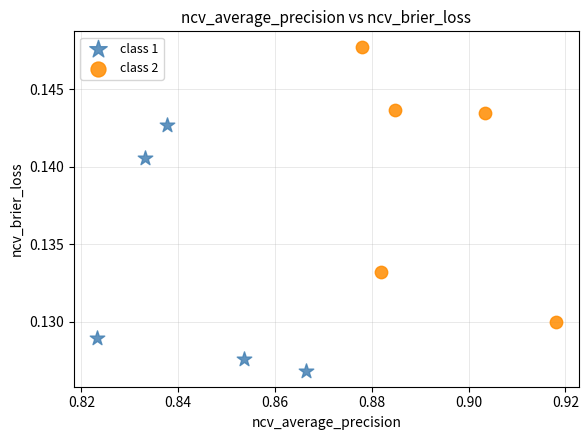

Which series reaches the minimum Y coordinate?

class 1